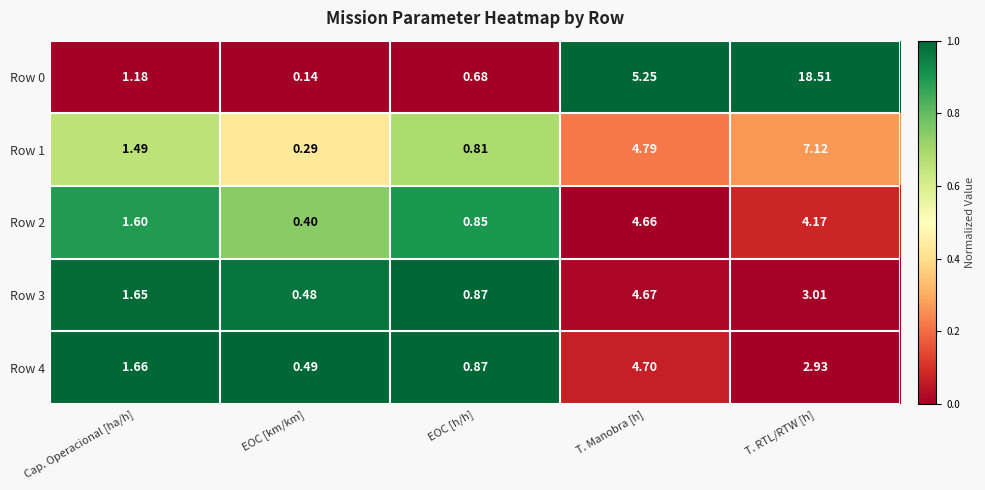

Is the value of Row 0 at EOC [km/km] greater than the value of Row 2 at T. RTL/RTW [h]?

No